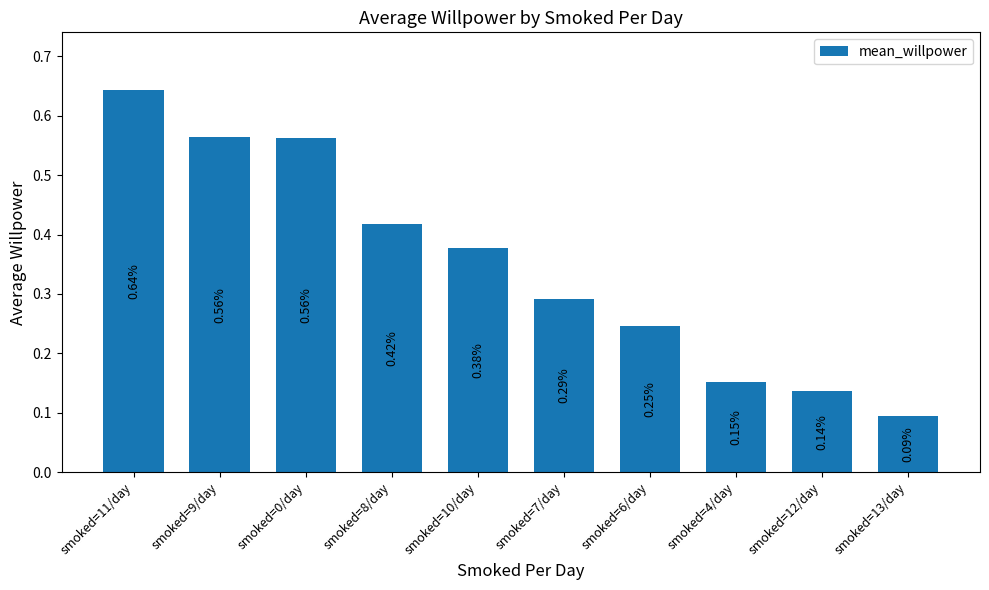

What is the difference between the maximum and minimum values?

0.5